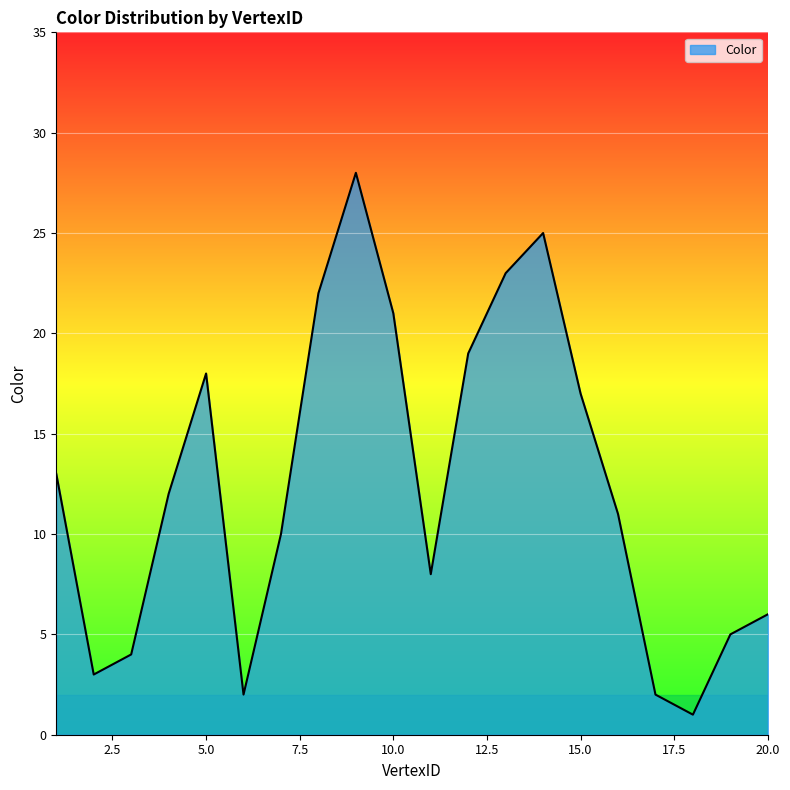

What is the difference between the maximum and minimum values?

27